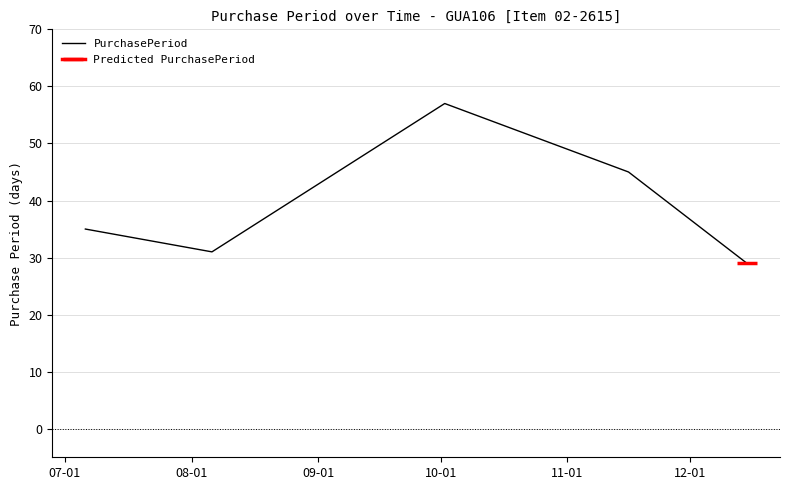

The value at 11-01 is 40. True or false?

False